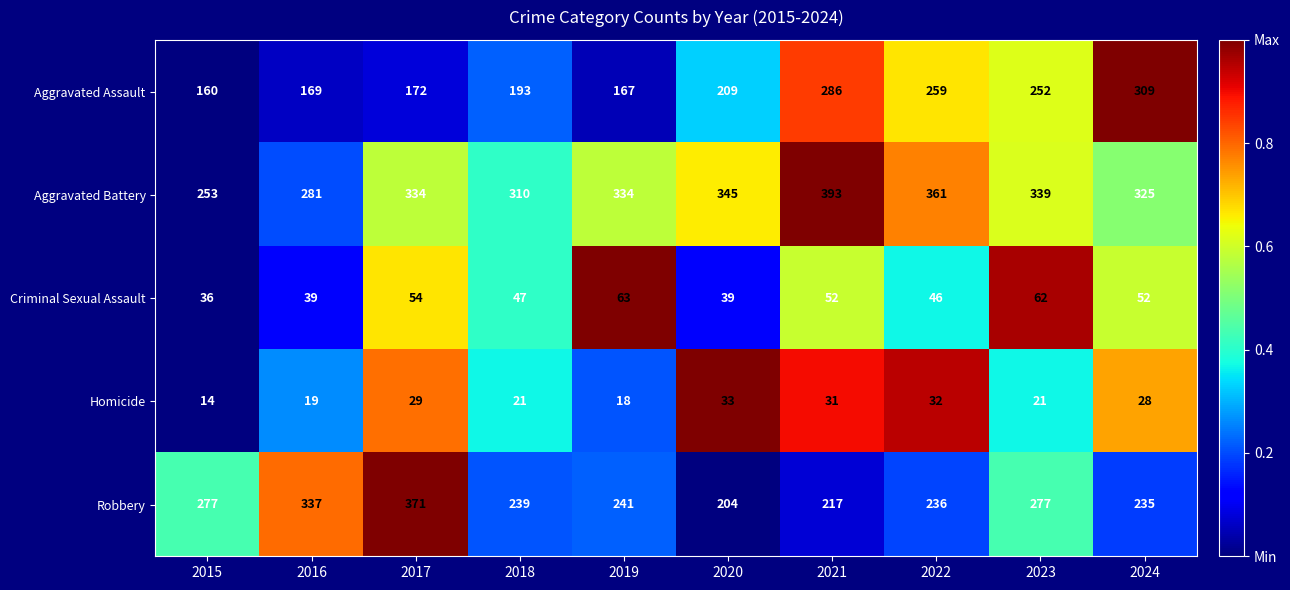

Count the number of data series in this chart.

5